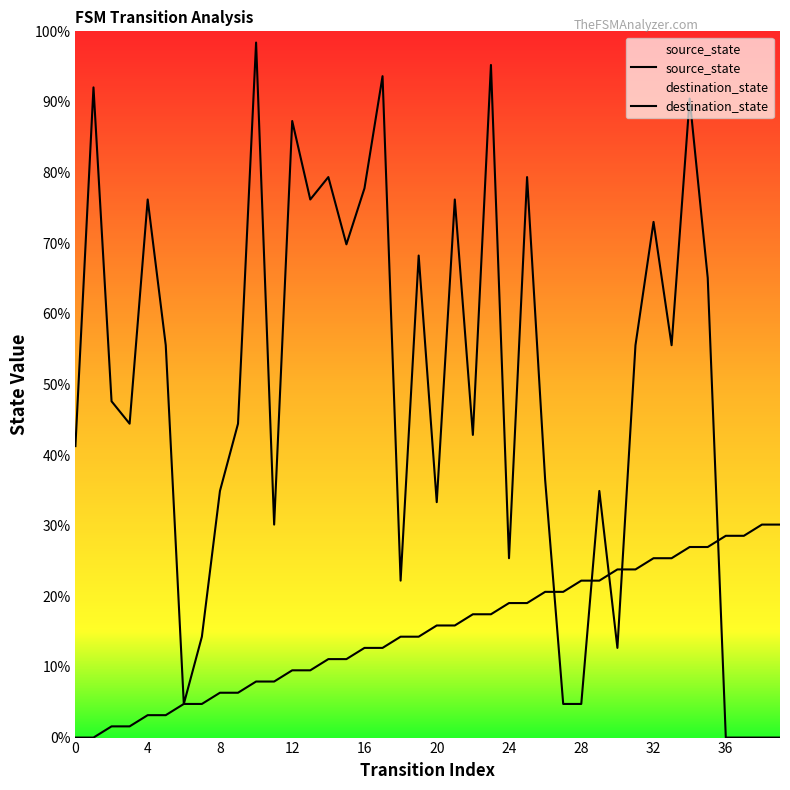

At 18, list the series in order from largest to smallest.

destination_state, source_state